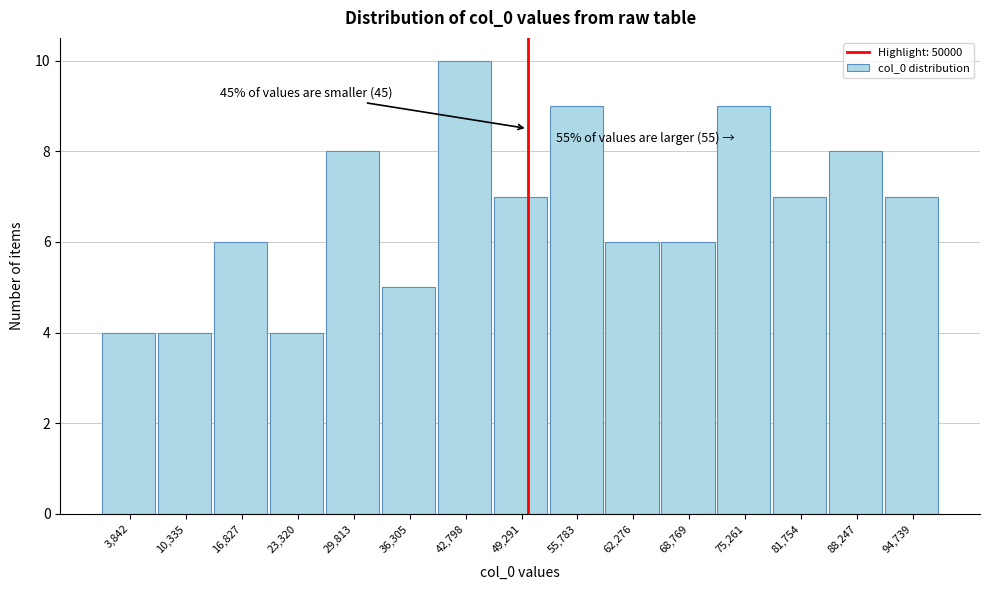

Over which range of the x-axis is the bar tallest?

40000 to 46000